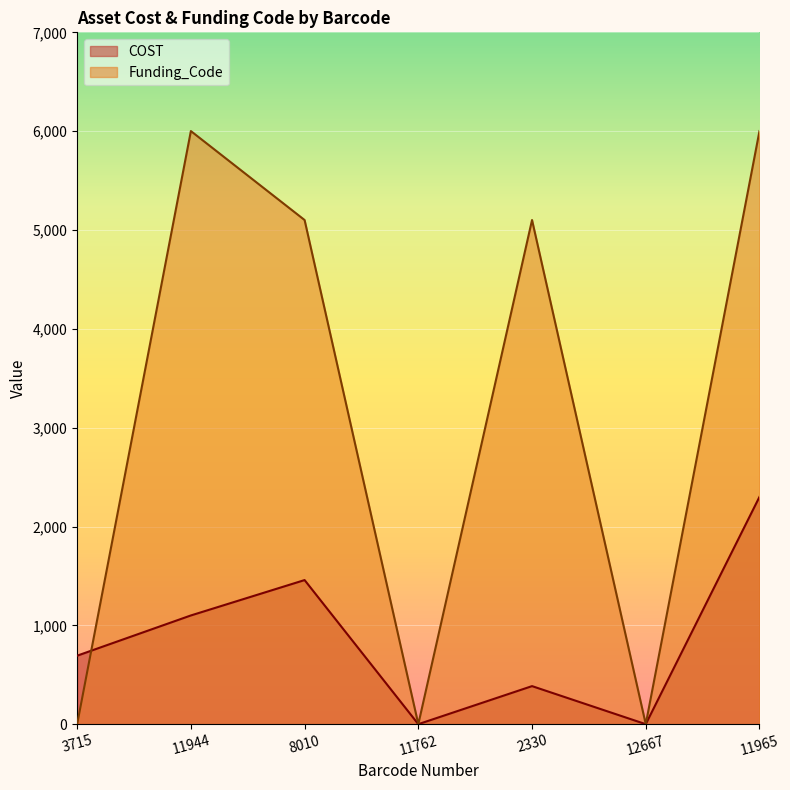

The value of COST at 11762 is 1160. True or false?

False